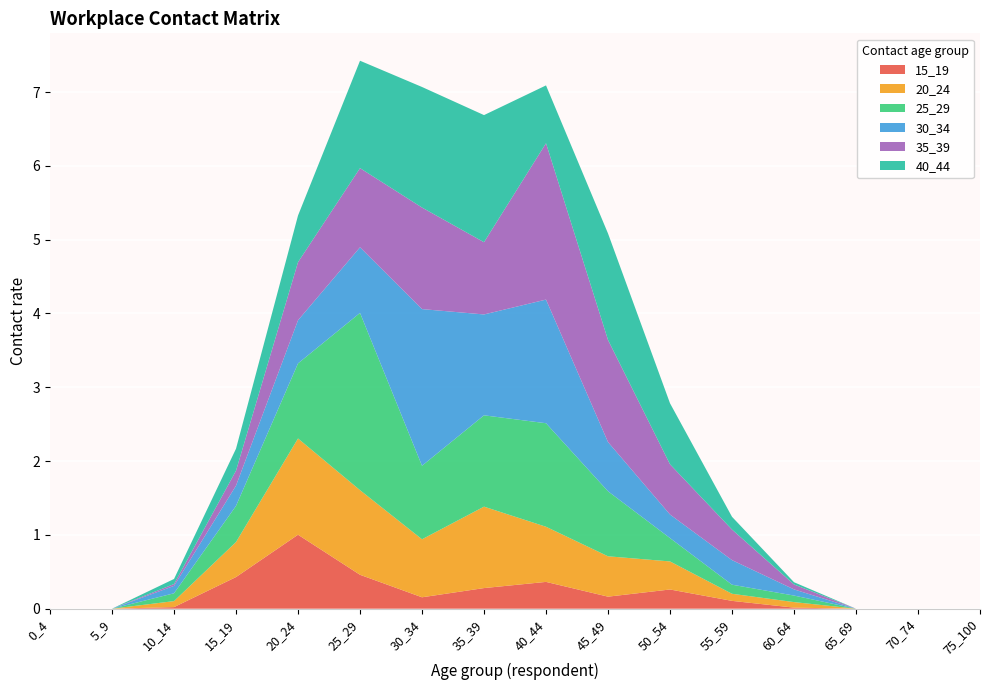

Reading left to right, what are all the values shown in this chart?

15_19: 0_4=0.0	5_9=0.0	10_14=0.0	15_19=0.4	20_24=1.0	25_29=0.5	30_34=0.2	35_39=0.3	40_44=0.4	45_49=0.2	50_54=0.3	55_59=0.1	60_64=0.0	65_69=0.0	70_74=0.0	75_100=0.0
20_24: 0_4=0.0	5_9=0.0	10_14=0.1	15_19=0.5	20_24=1.3	25_29=1.1	30_34=0.8	35_39=1.1	40_44=0.7	45_49=0.5	50_54=0.4	55_59=0.1	60_64=0.1	65_69=0.0	70_74=0.0	75_100=0.0
25_29: 0_4=0.0	5_9=0.0	10_14=0.1	15_19=0.5	20_24=1.0	25_29=2.4	30_34=1.0	35_39=1.2	40_44=1.4	45_49=0.9	50_54=0.3	55_59=0.1	60_64=0.1	65_69=0.0	70_74=0.0	75_100=0.0
30_34: 0_4=0.0	5_9=0.0	10_14=0.1	15_19=0.3	20_24=0.6	25_29=0.9	30_34=2.1	35_39=1.4	40_44=1.7	45_49=0.7	50_54=0.3	55_59=0.3	60_64=0.1	65_69=0.0	70_74=0.0	75_100=0.0
35_39: 0_4=0.0	5_9=0.0	10_14=0.0	15_19=0.2	20_24=0.8	25_29=1.1	30_34=1.4	35_39=1.0	40_44=2.1	45_49=1.4	50_54=0.7	55_59=0.4	60_64=0.1	65_69=0.0	70_74=0.0	75_100=0.0
40_44: 0_4=0.0	5_9=0.0	10_14=0.1	15_19=0.3	20_24=0.6	25_29=1.5	30_34=1.6	35_39=1.7	40_44=0.8	45_49=1.4	50_54=0.8	55_59=0.2	60_64=0.0	65_69=0.0	70_74=0.0	75_100=0.0